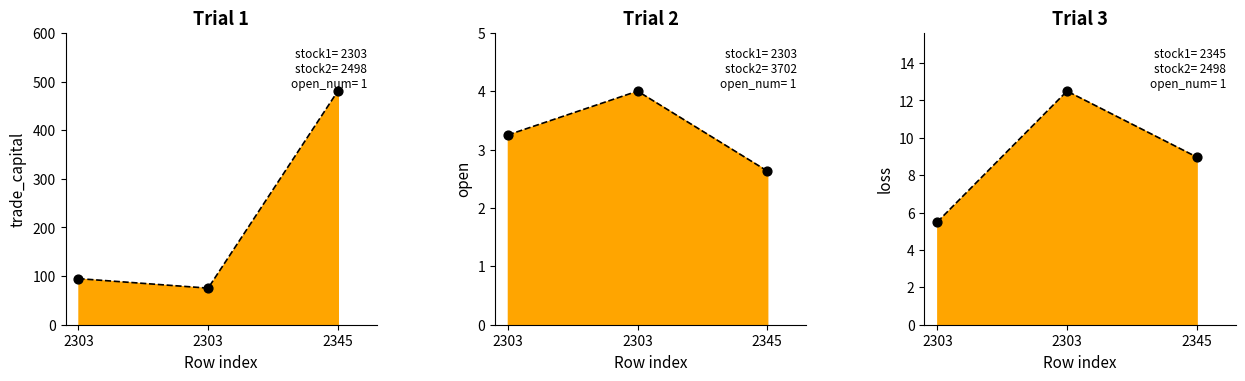

What are all the series names shown in the legend?

trade_capital, open, loss